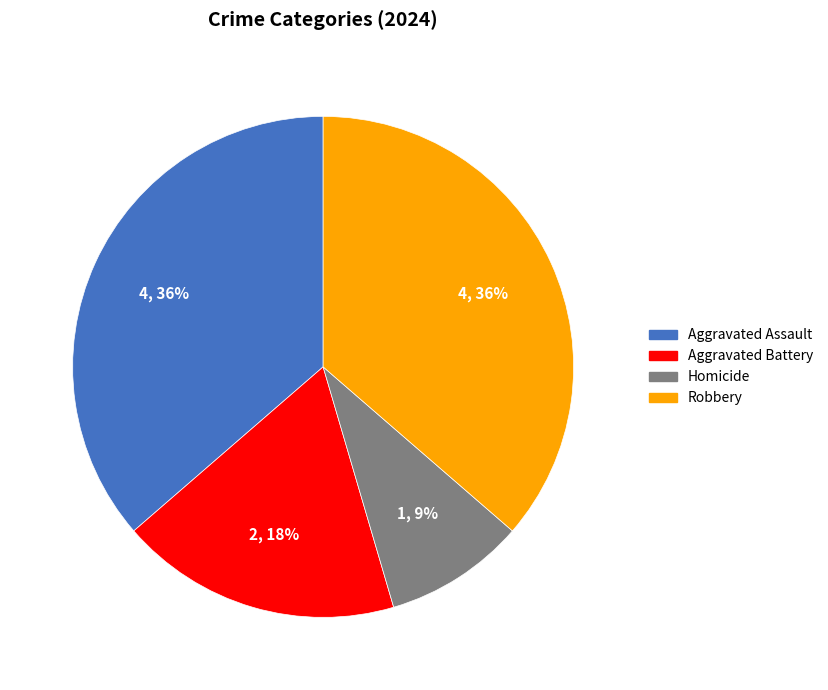

To the nearest percent, what is the difference between the largest and smallest slice percentages?

27%